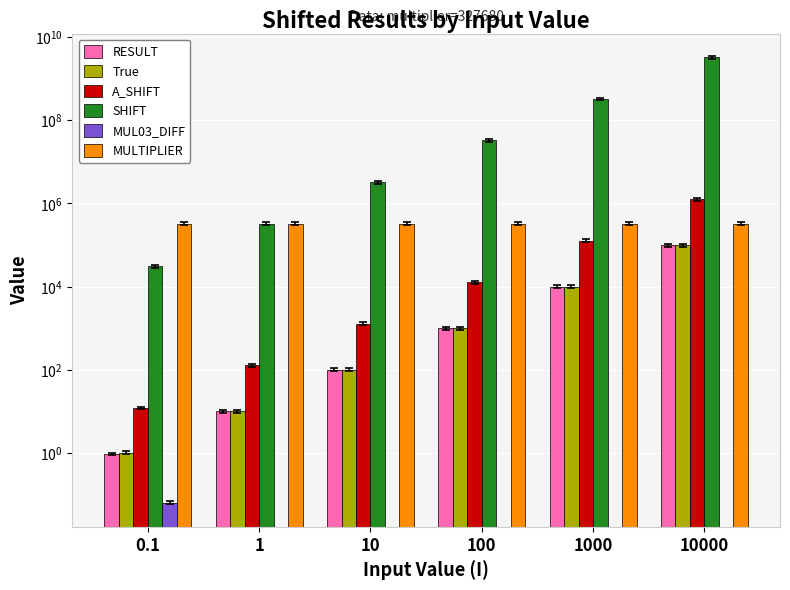

Which label corresponds to the largest value in the chart?

10000